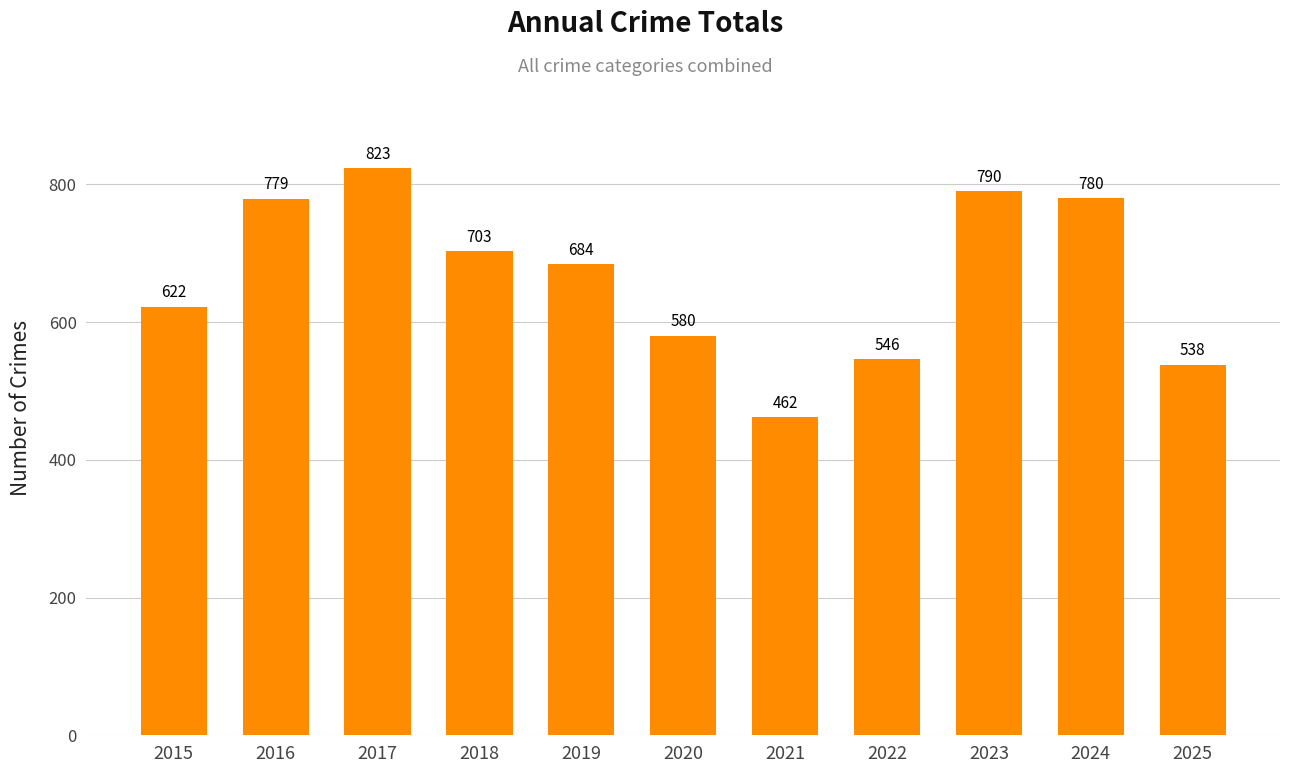

What is the approximate value at 2023?

790